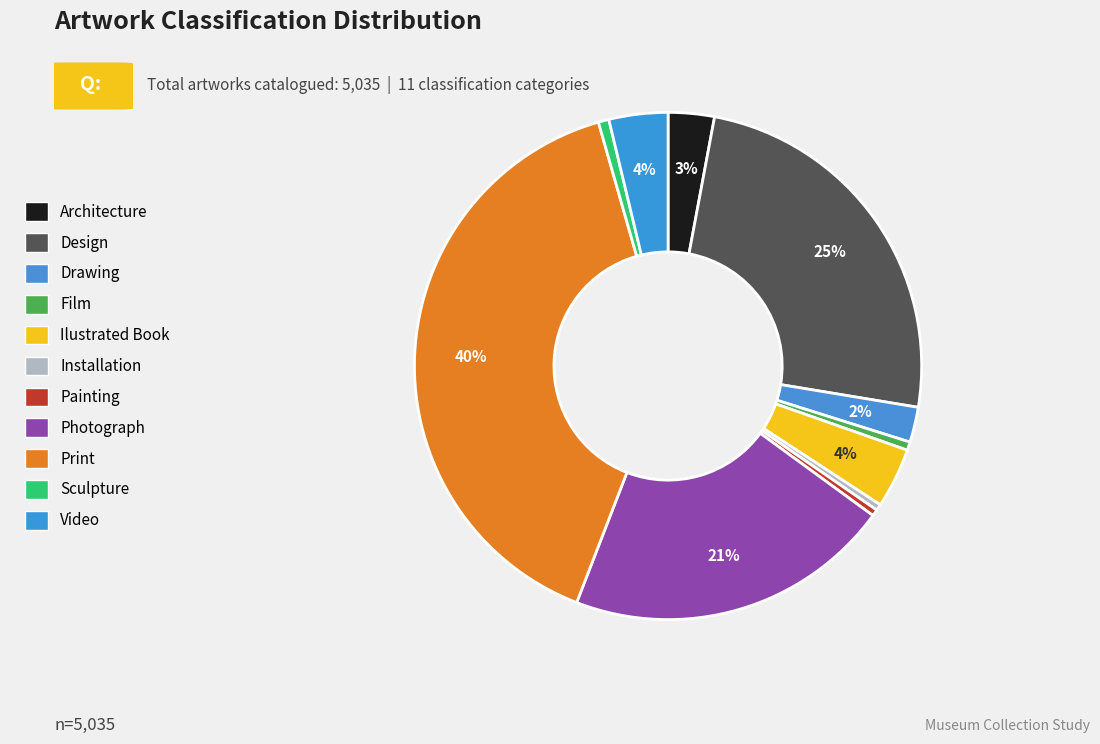

Does Sculpture account for over 50% of the chart?

No